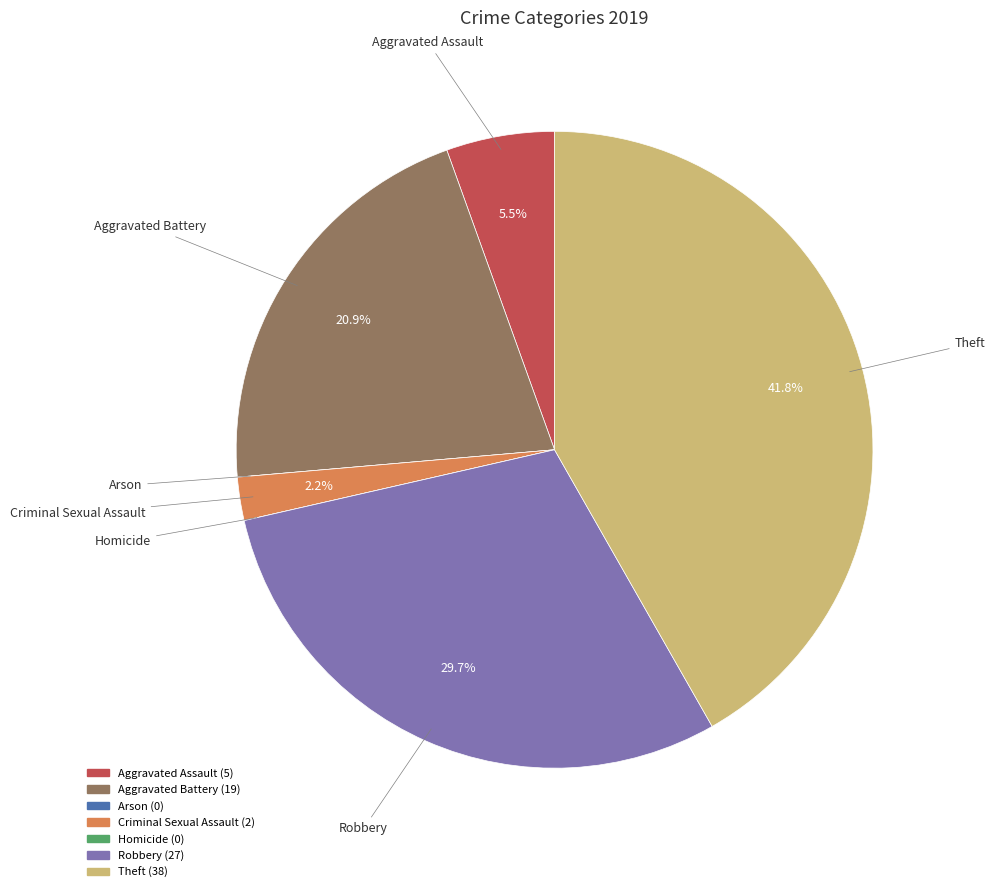

What is the ratio of the value at Theft to the value at Robbery?

1.4